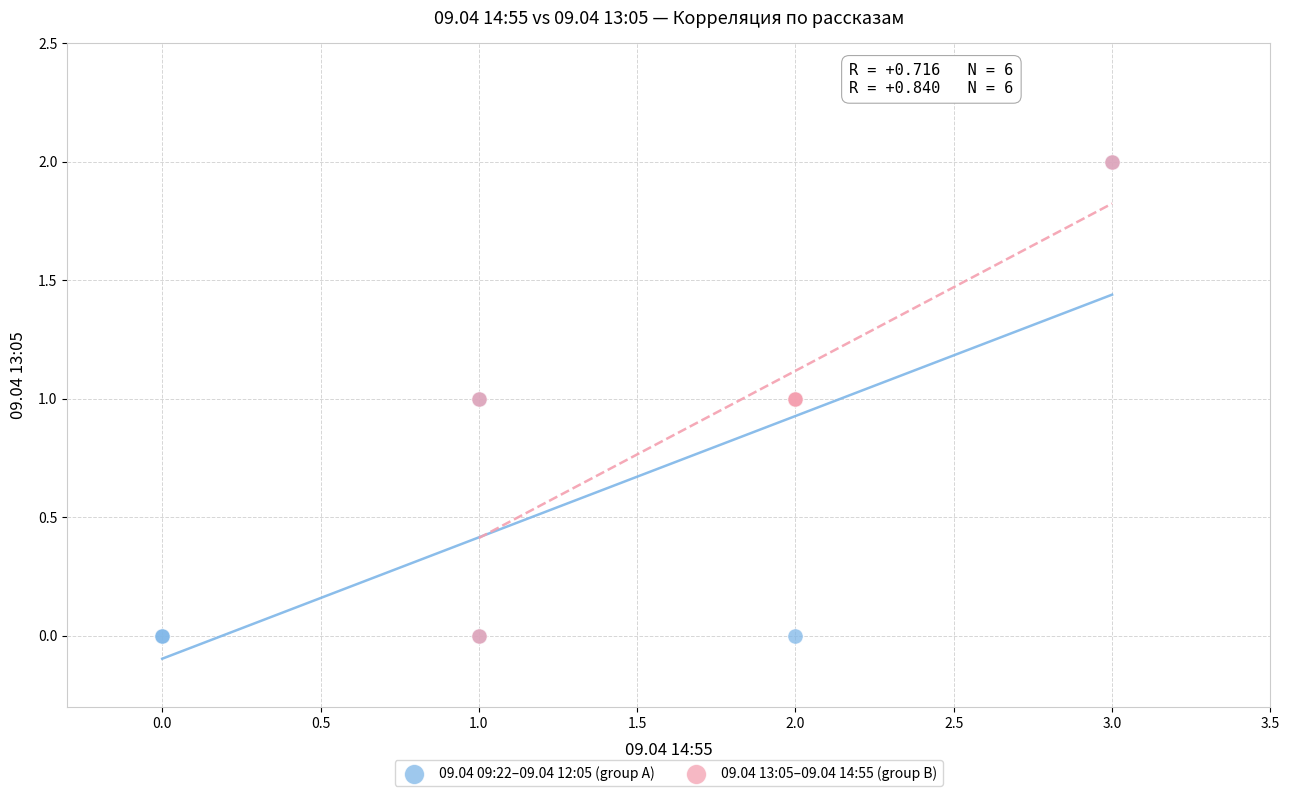

What are all the series names shown in the legend?

09.04 09:22–09.04 12:05 (group A), 09.04 13:05–09.04 14:55 (group B)